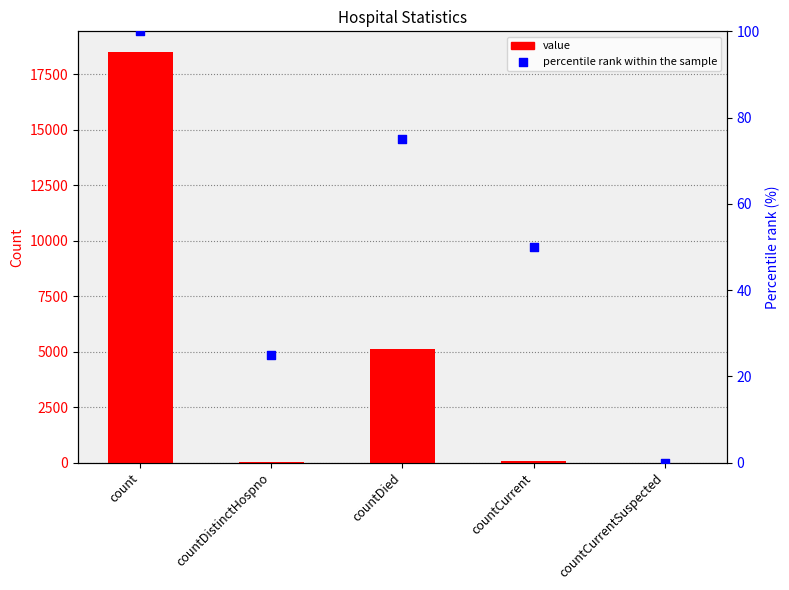

Which series has the largest total across all categories?

value